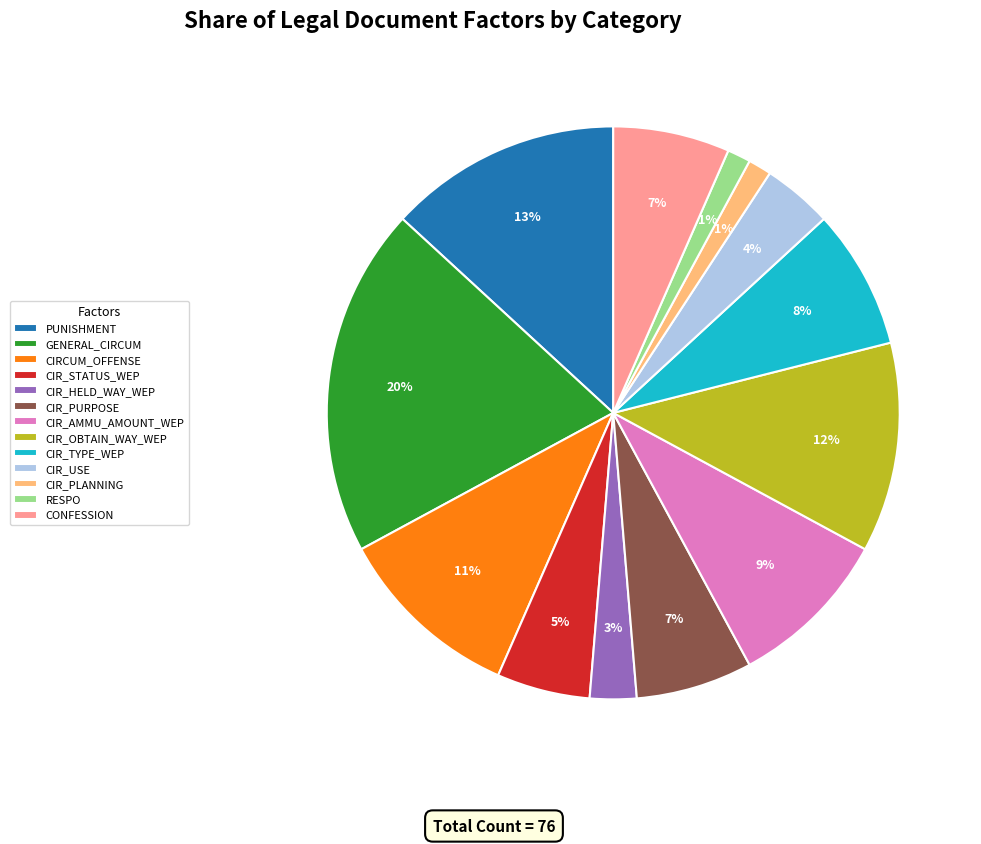

Which category has the biggest portion of the pie?

GENERAL_CIRCUM